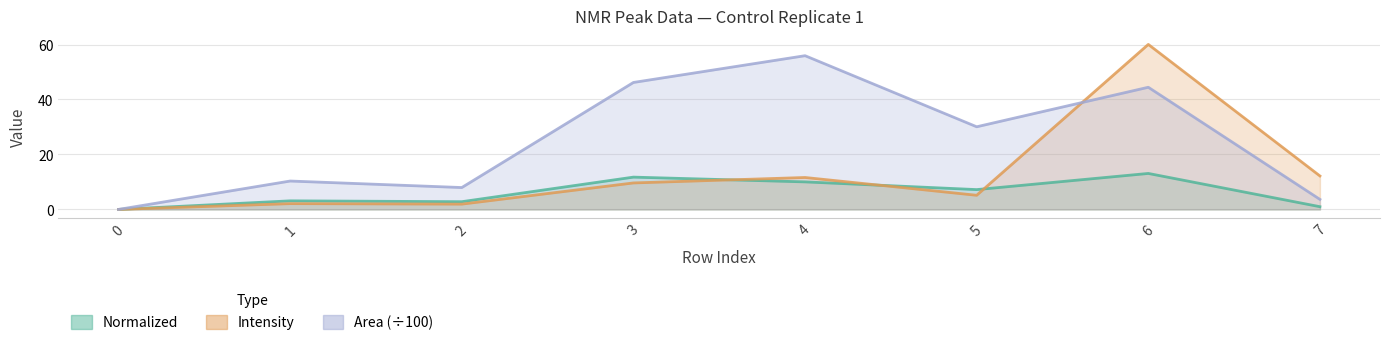

Which series has the widest spread of values?

Intensity